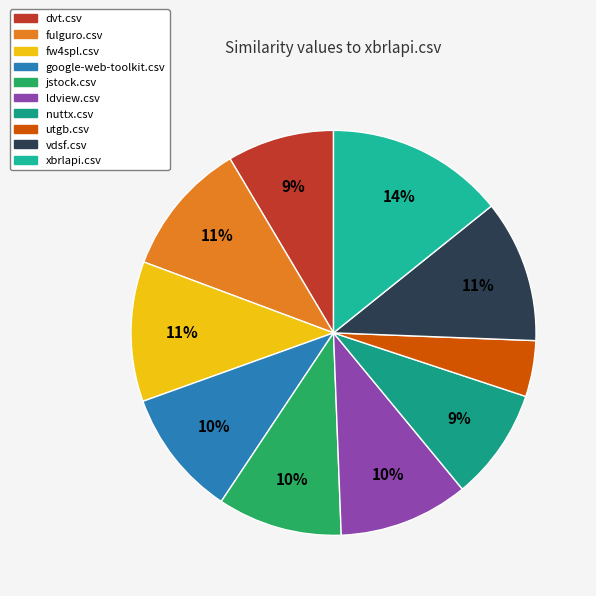

True or false: vdsf.csv accounts for 11% of the total.

True